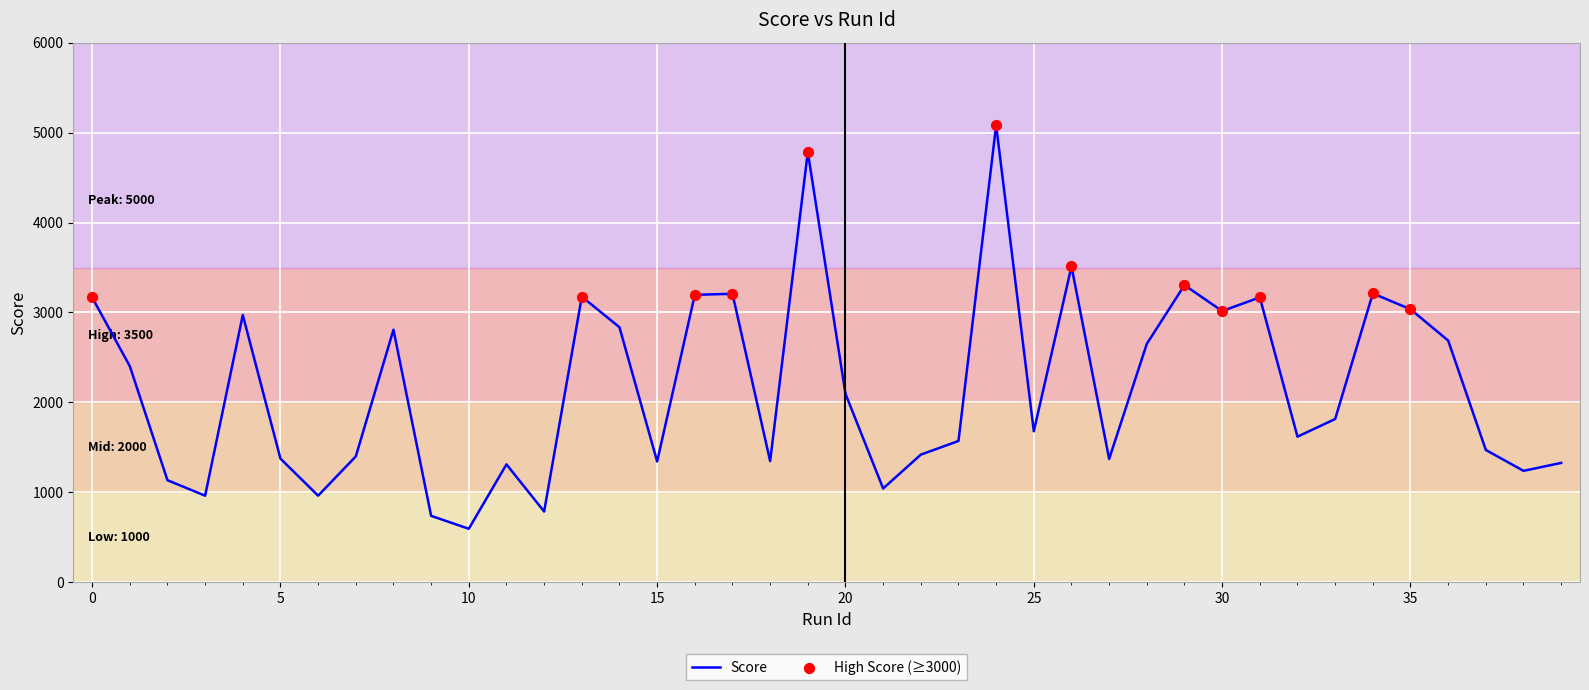

What is the smallest value displayed?

596